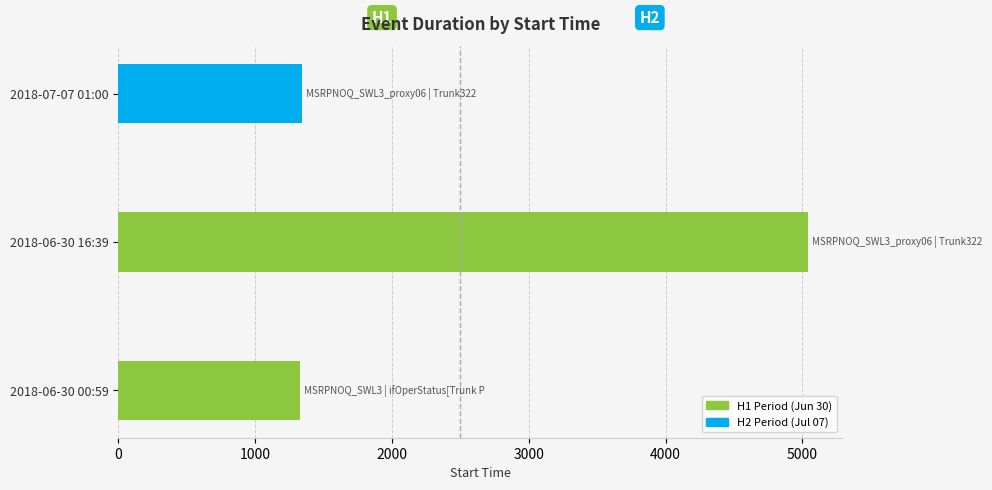

Between 2018-07-07 01:00 and 2018-06-30 16:39, which is larger?

2018-06-30 16:39